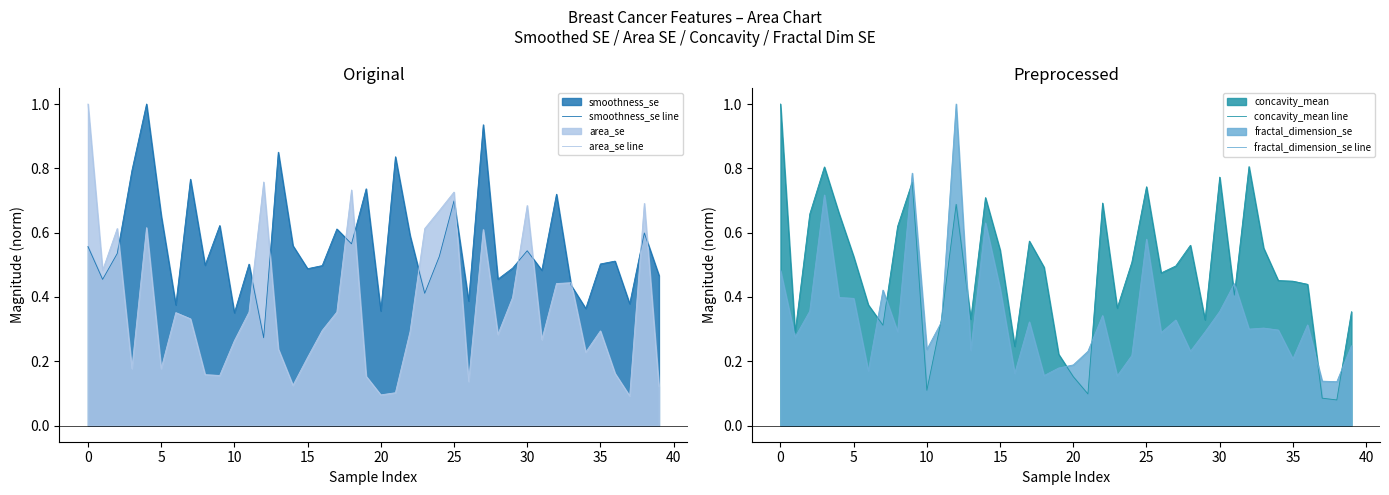

Reading left to right, extract all data points from this chart.

smoothness_se line: 0.6	0.5	0.5	0.8	1.0	0.7	0.4	0.8	0.5	0.6	0.4	0.5	0.3	0.9	0.6	0.5	0.5	0.6	0.6	0.7	0.4	0.8	0.6	0.4	0.5	0.7	0.4	0.9	0.5	0.5	0.5	0.5	0.7	0.4	0.4	0.5	0.5	0.4	0.6	0.5
area_se line: 1.0	0.5	0.6	0.2	0.6	0.2	0.4	0.3	0.2	0.2	0.3	0.4	0.8	0.2	0.1	0.2	0.3	0.4	0.7	0.2	0.1	0.1	0.3	0.6	0.7	0.7	0.1	0.6	0.3	0.4	0.7	0.3	0.4	0.4	0.2	0.3	0.2	0.1	0.7	0.1
concavity_mean line: 1.0	0.3	0.7	0.8	0.7	0.5	0.4	0.3	0.6	0.8	0.1	0.3	0.7	0.3	0.7	0.5	0.2	0.6	0.5	0.2	0.2	0.1	0.7	0.4	0.5	0.7	0.5	0.5	0.6	0.3	0.8	0.4	0.8	0.6	0.5	0.4	0.4	0.1	0.1	0.4
fractal_dimension_se line: 0.5	0.3	0.4	0.7	0.4	0.4	0.2	0.4	0.3	0.8	0.2	0.3	1.0	0.2	0.6	0.4	0.2	0.3	0.2	0.2	0.2	0.2	0.3	0.2	0.2	0.6	0.3	0.3	0.2	0.3	0.4	0.4	0.3	0.3	0.3	0.2	0.3	0.1	0.1	0.2